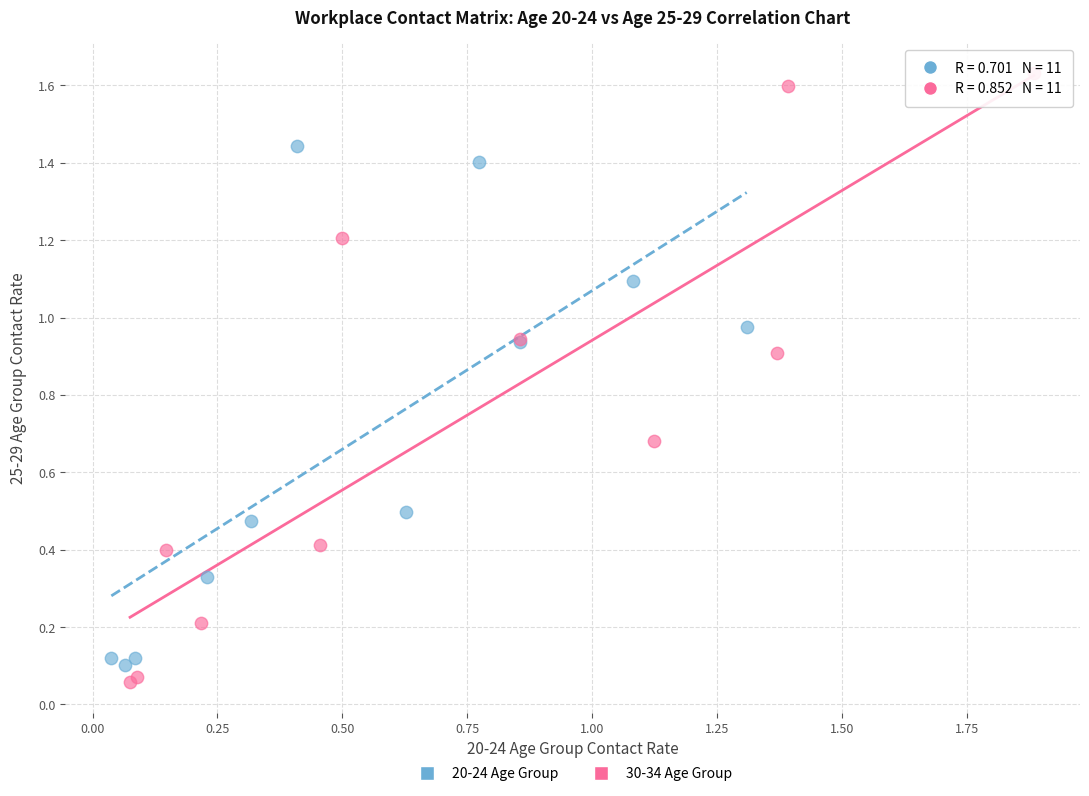

Which series has the widest spread of Y values?

30-34 Age Group